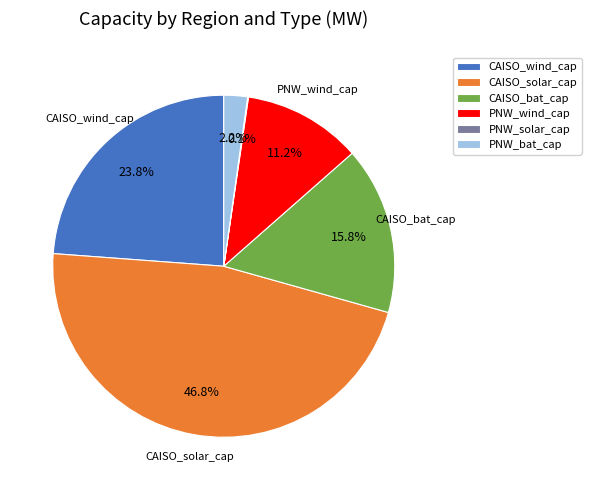

Does any single category account for the majority?

No